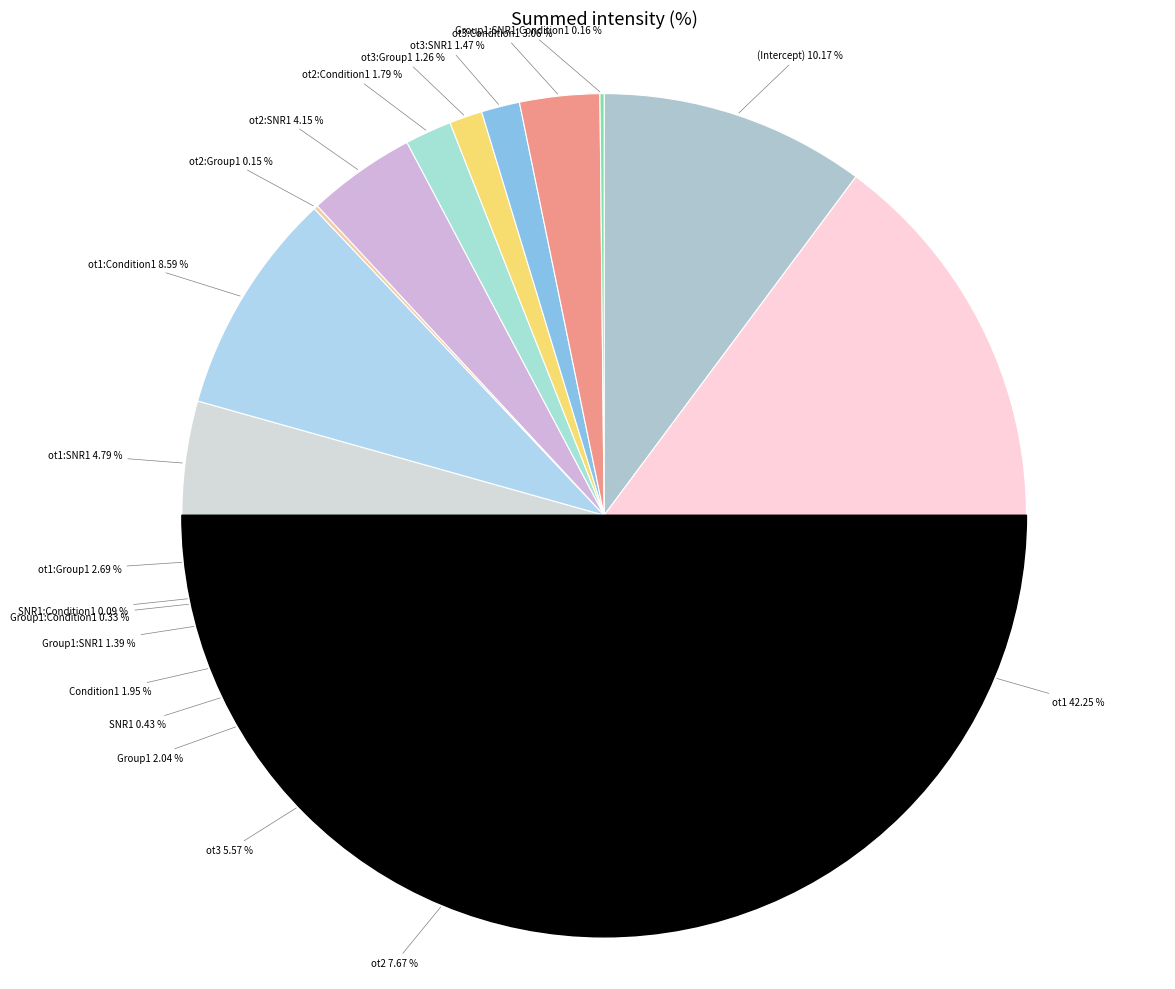

True or false: fixed accounts for 52% of the total.

False